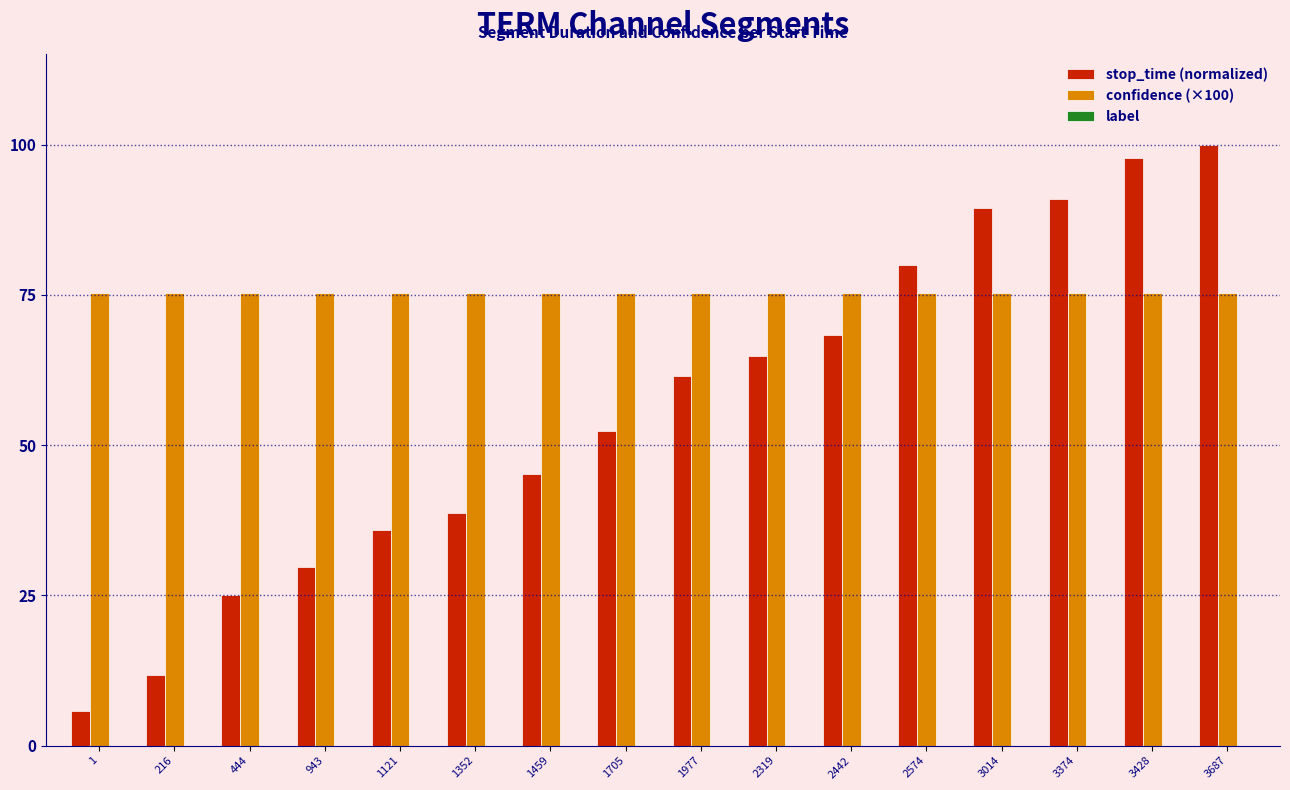

At which category is the sum across all series the highest?

3687